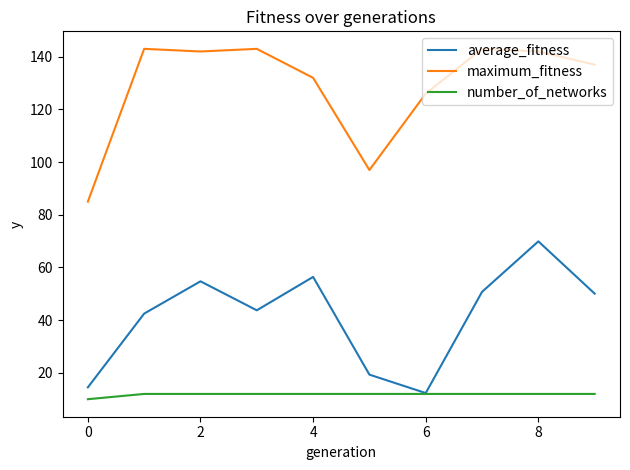

Rank the series by their maximum value, from highest to lowest.

maximum_fitness, average_fitness, number_of_networks